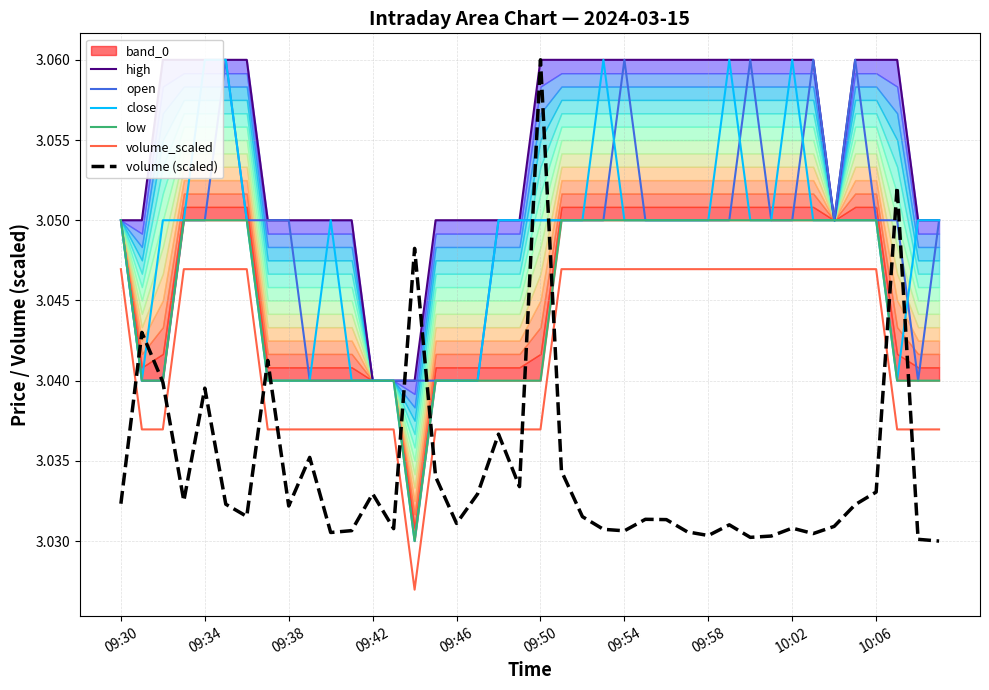

What is the approximate value of volume_scaled at 14?

3.0